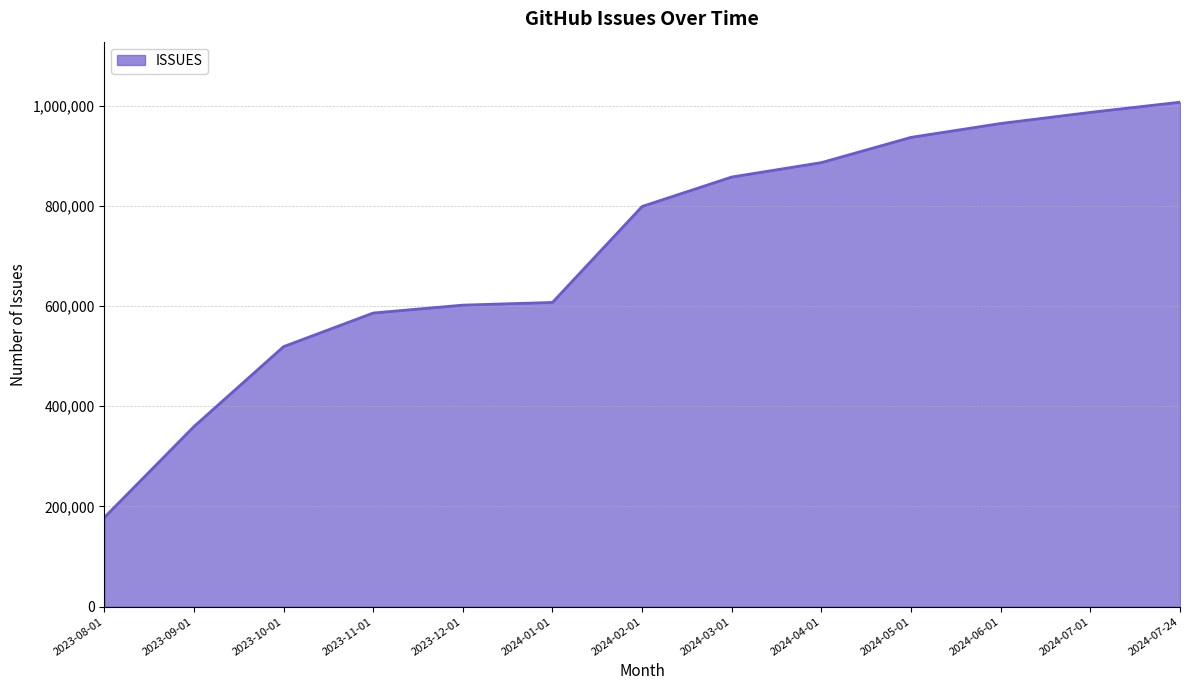

True or false: the data shows 1147021 at 2024-03-01.

False